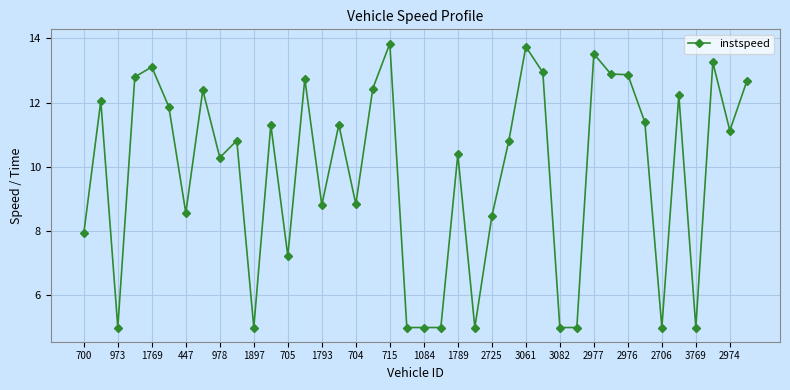

What is the average value?

9.8